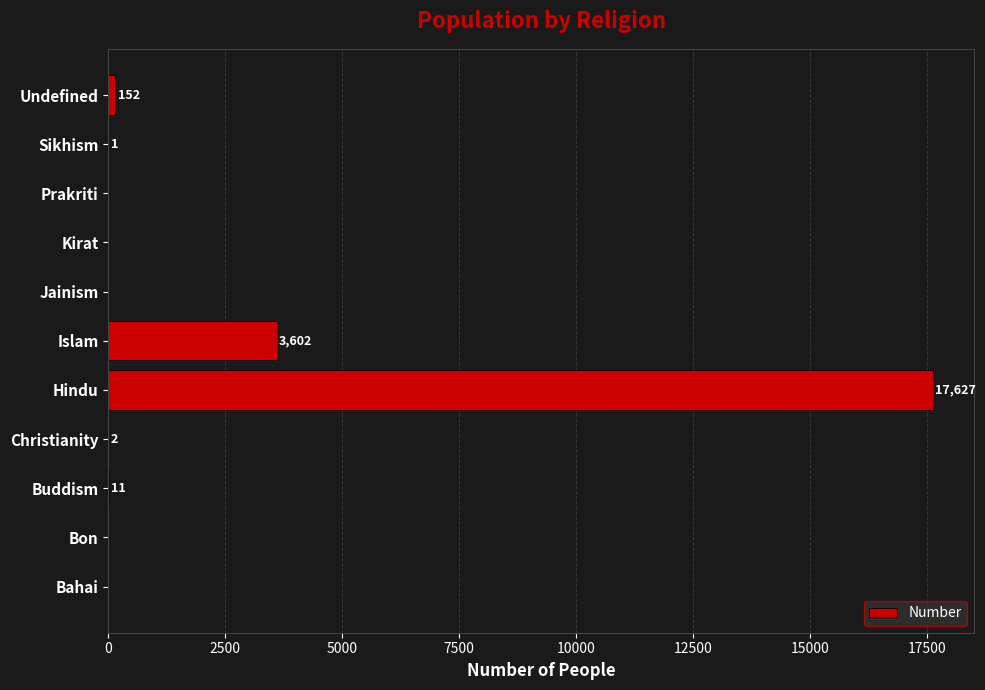

The value at Prakriti is 10873. True or false?

False